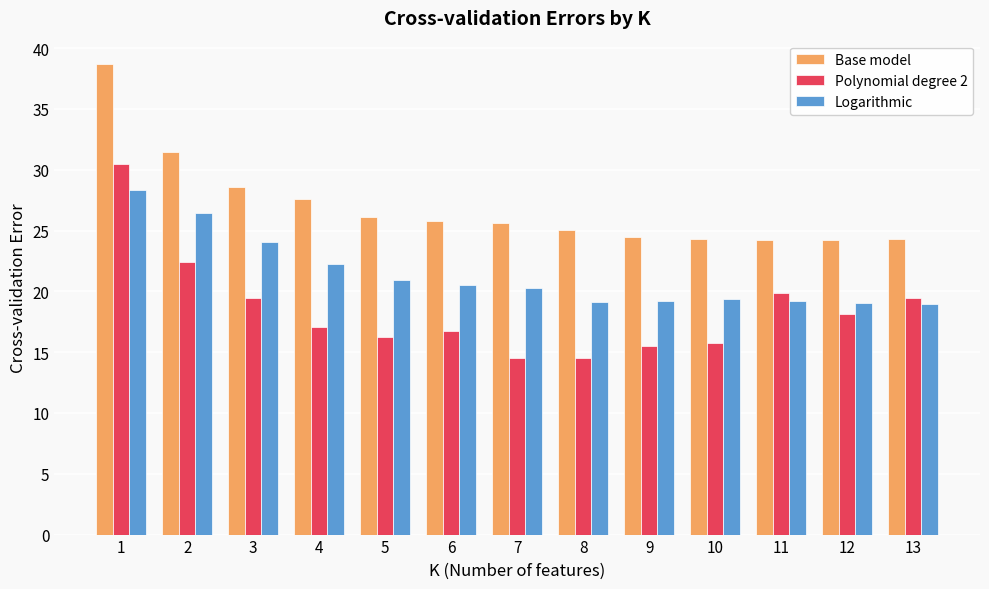

At 3, list the series in order from largest to smallest.

Base model, Logarithmic, Polynomial degree 2